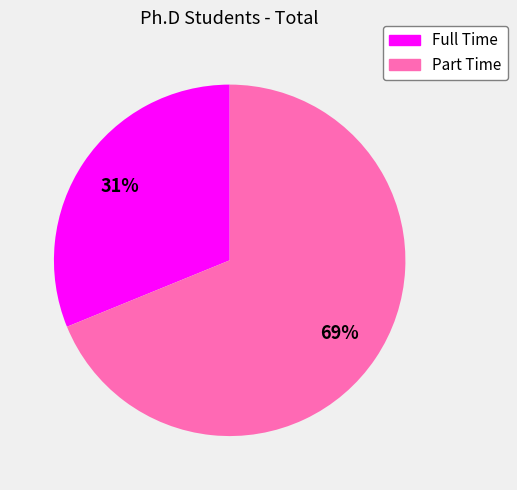

The Full Time slice represents 40% of the pie. True or false?

False